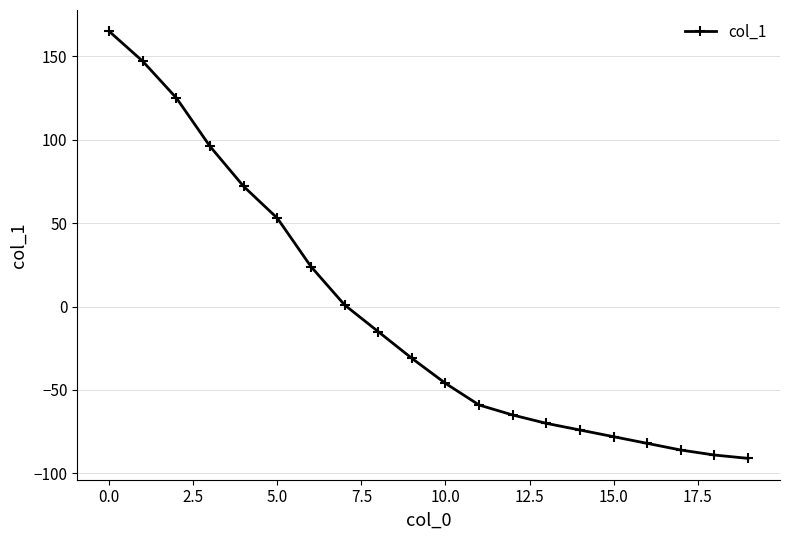

What is the minimum value shown in the chart?

-91